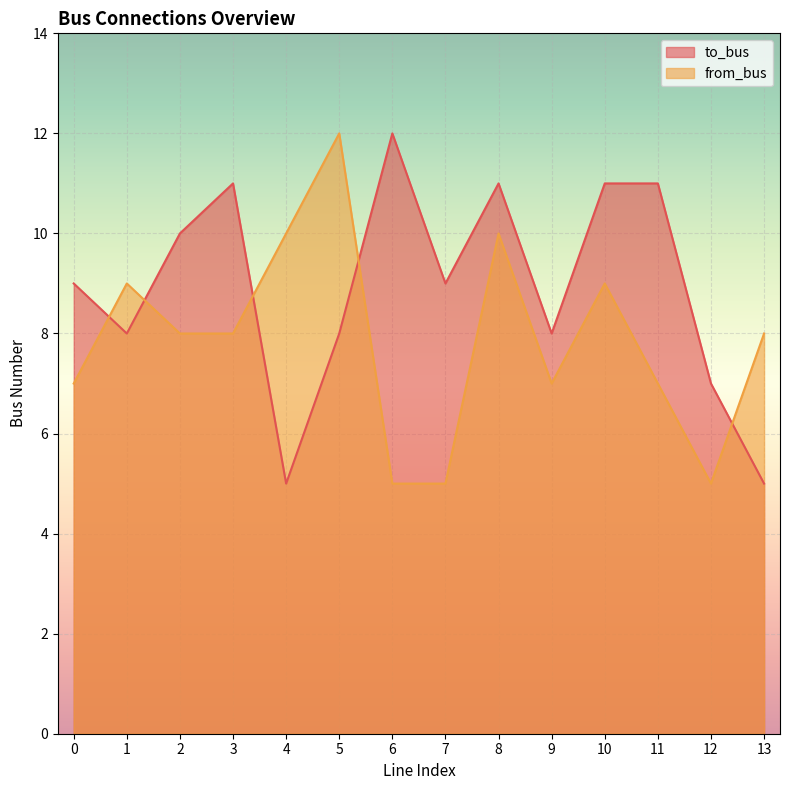

What is the difference between the to_bus values at 8 and 7?

2